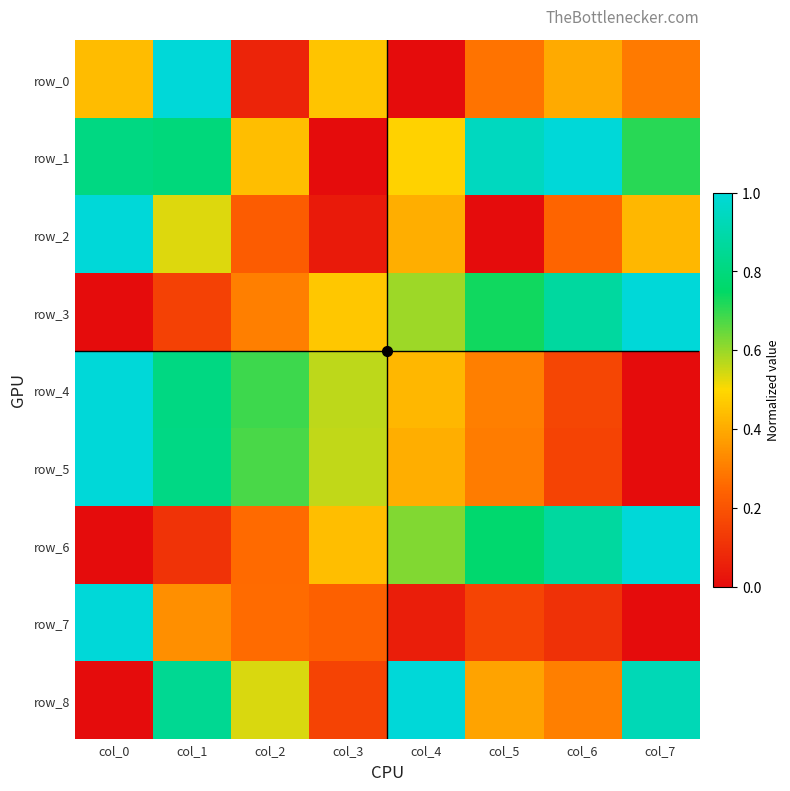

What is the sum of all row_0 values?

2.9